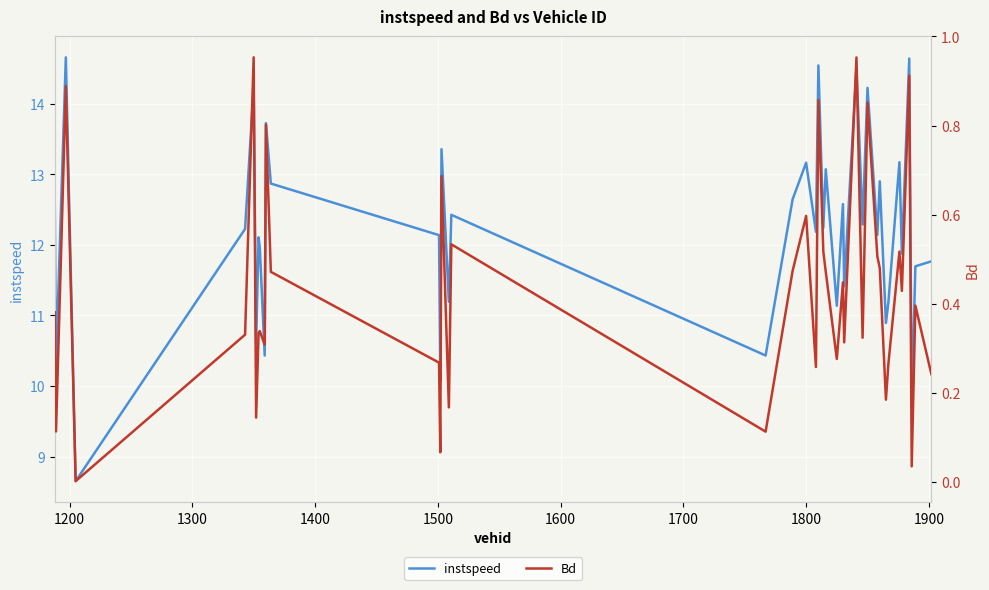

True or false: Bd and instspeed intersect in this chart.

False